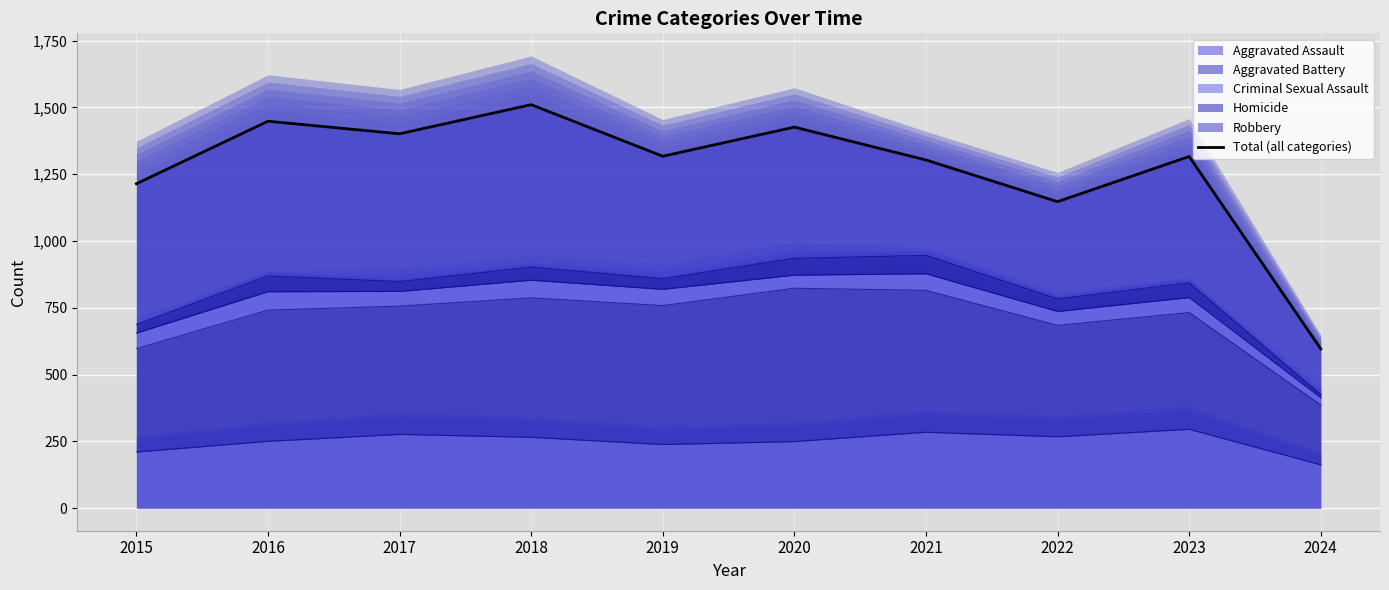

Reading right to left, extract all data points from this chart.

596	1316	1147	1303	1426	1317	1510	1401	1448	1214